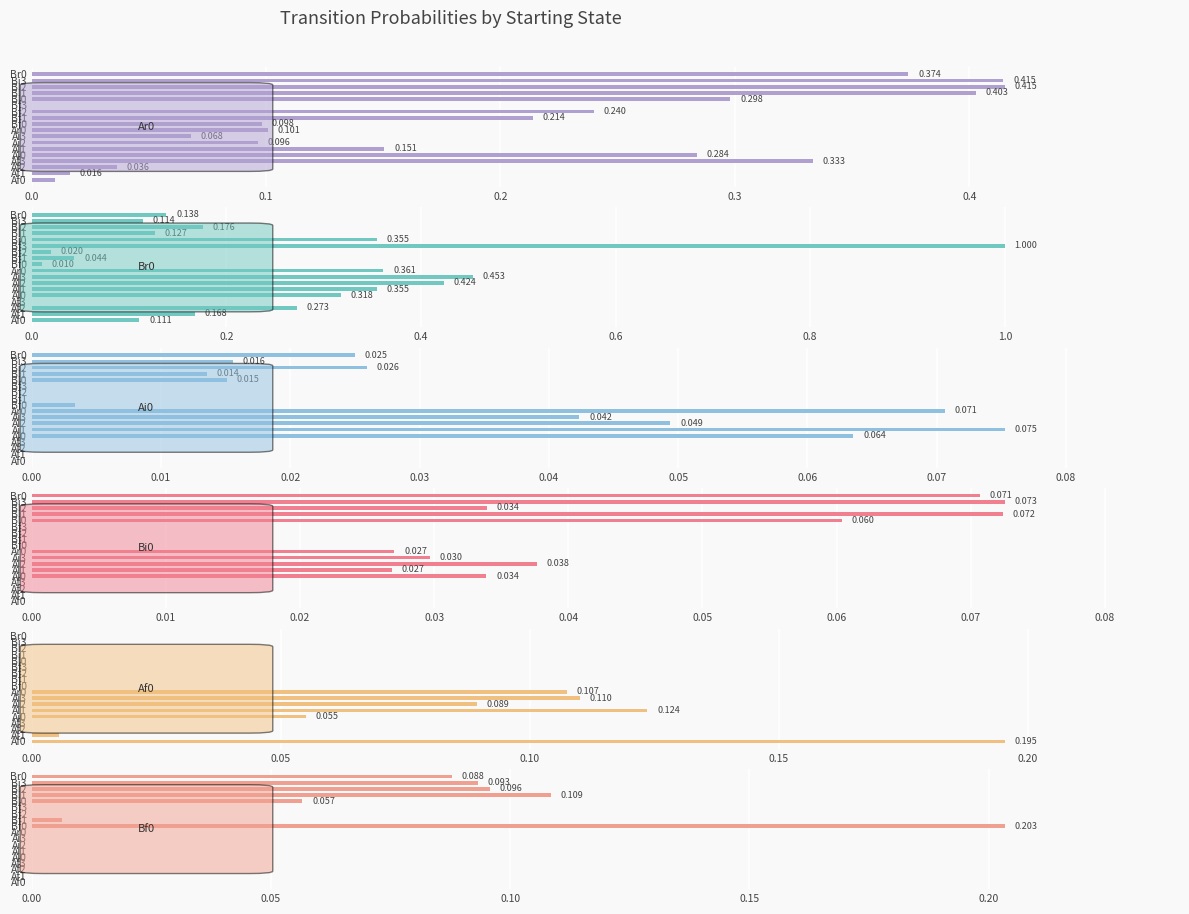

How many series are shown in this chart?

6